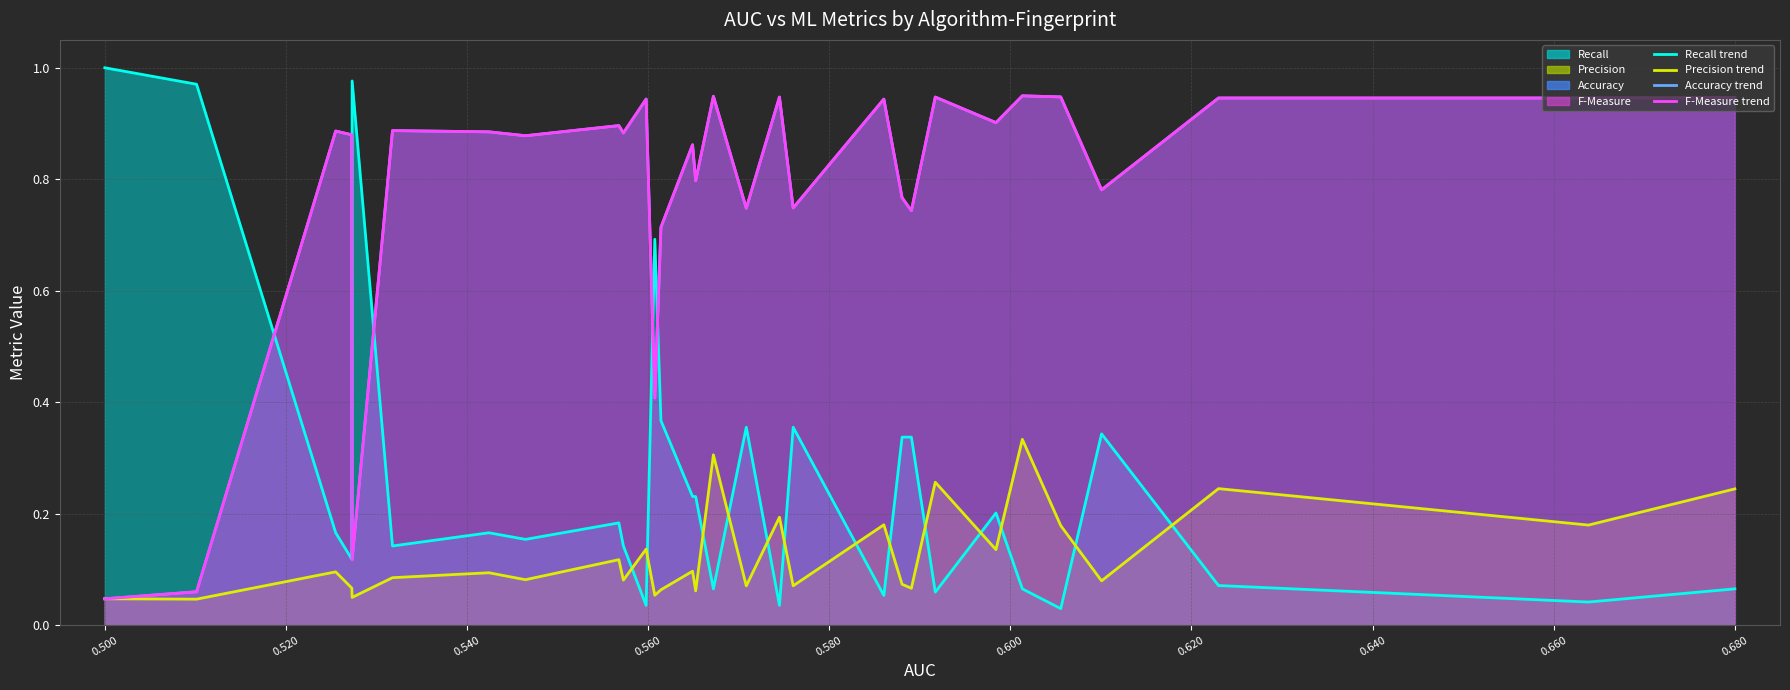

How many series are shown in this chart?

4